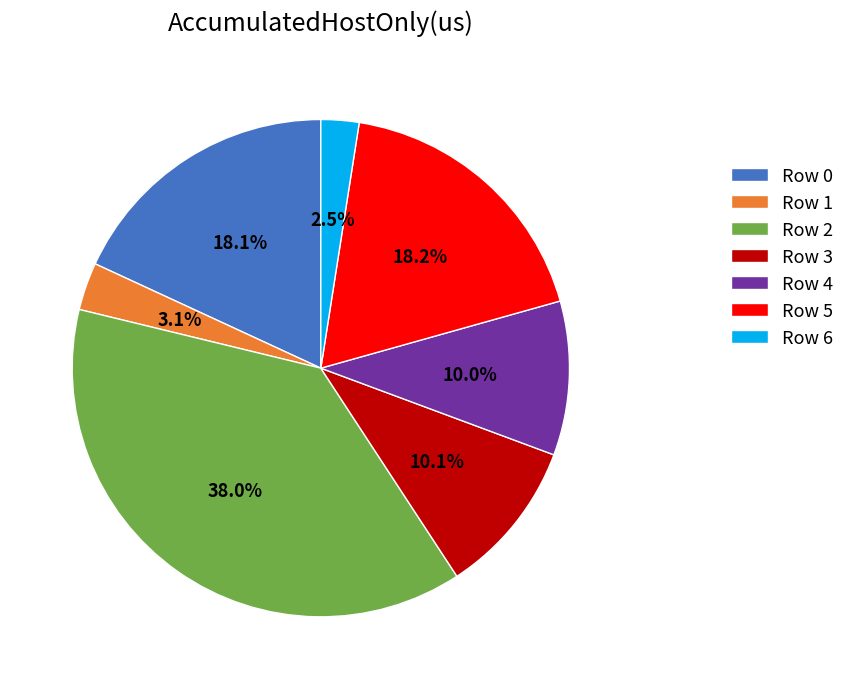

Between Row 6 and Row 1, which is larger?

Row 1